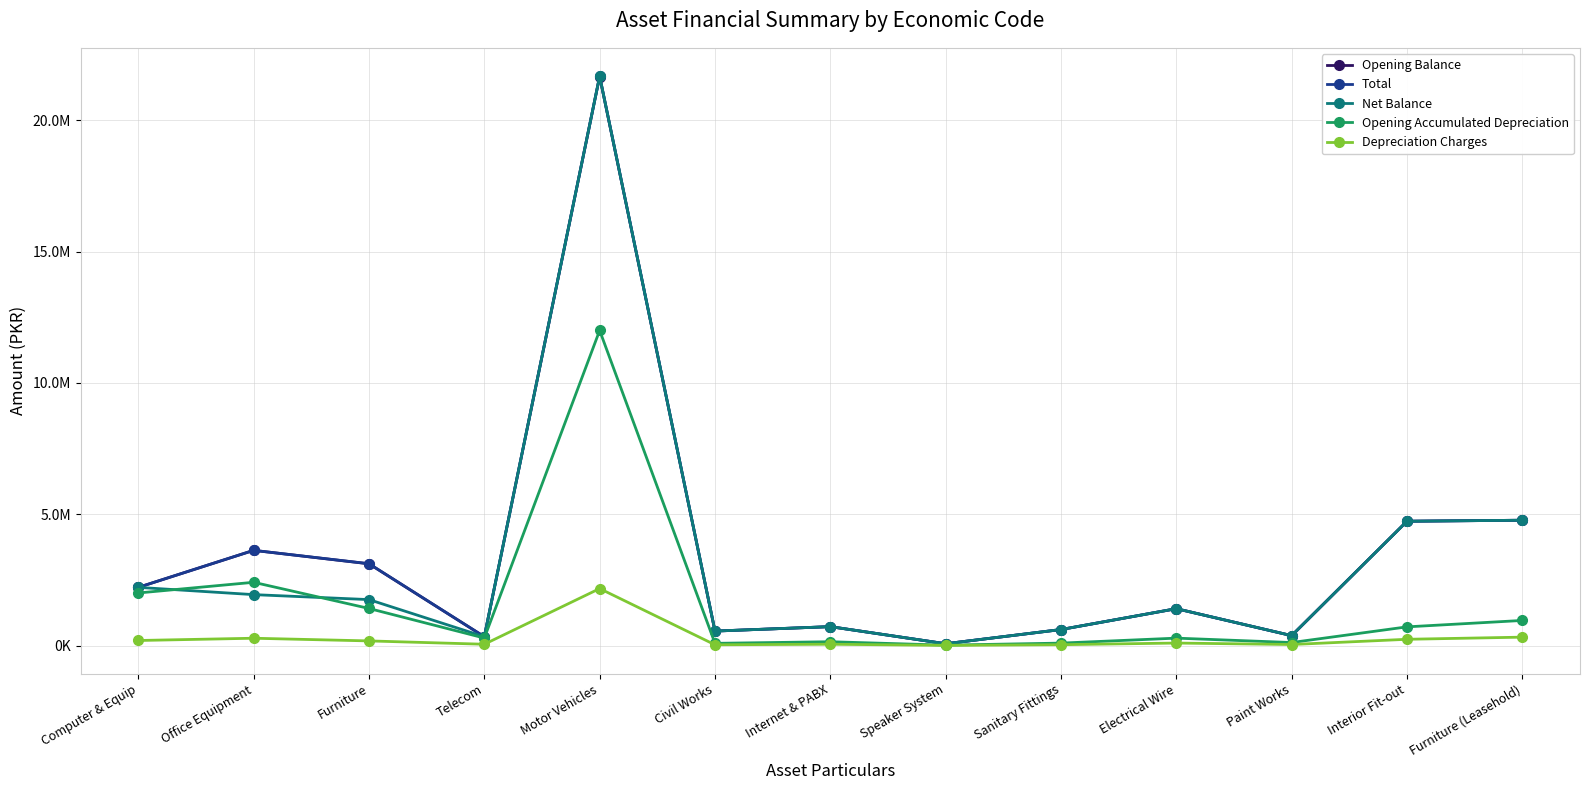

Does the chart have visible grid lines?

Yes